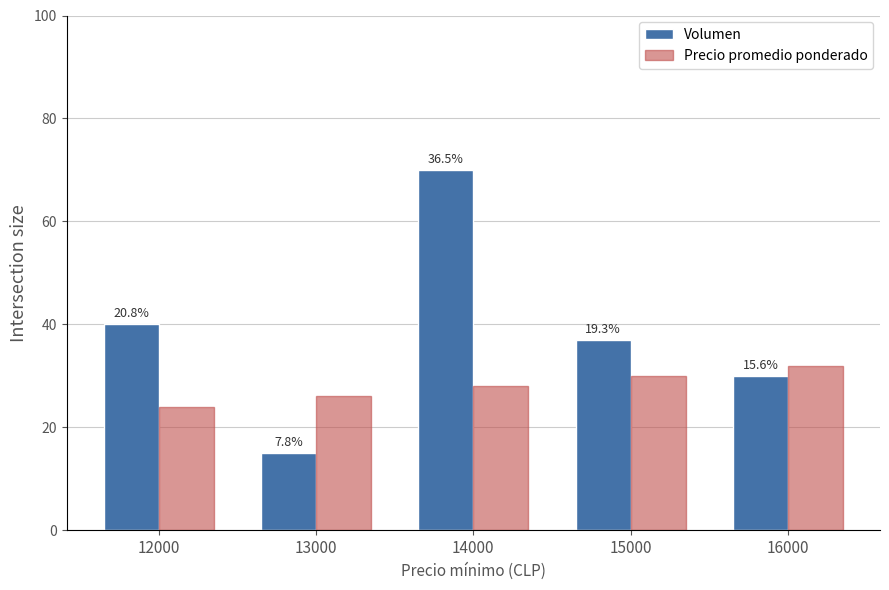

What is the difference between the Precio promedio ponderado values at 14000 and 15000?

2